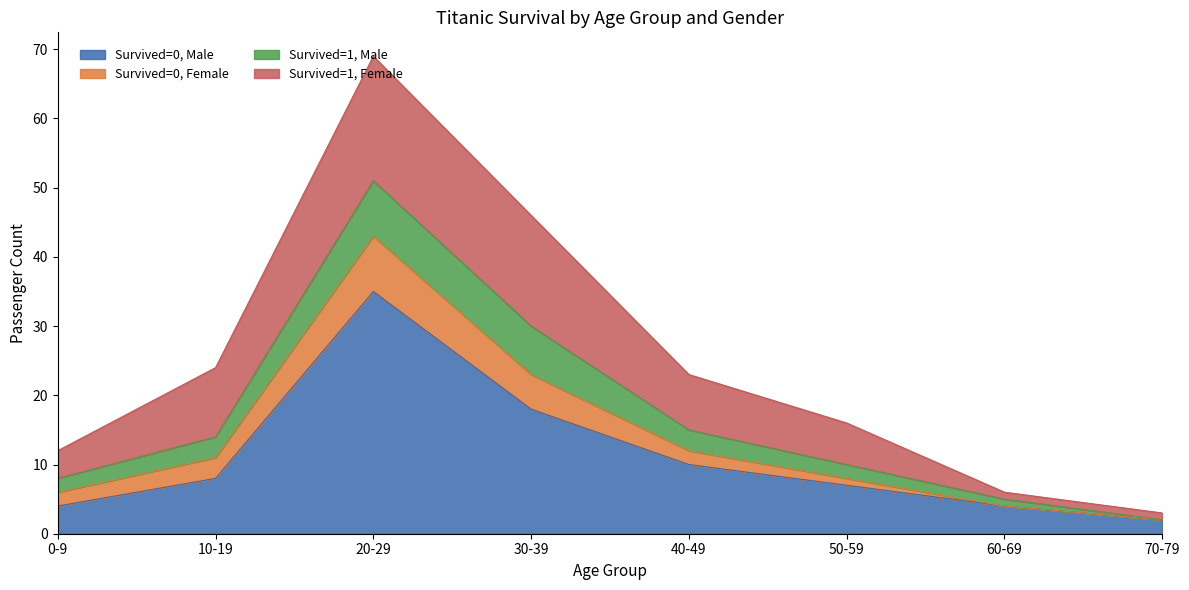

What is the total value across all series at 30-39?

46